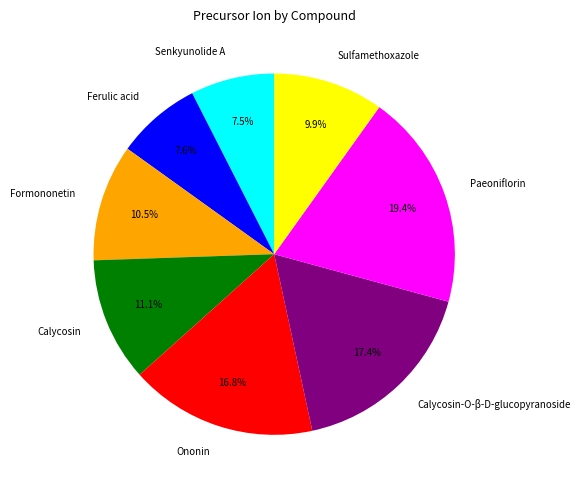

How many segments does this pie chart have?

8